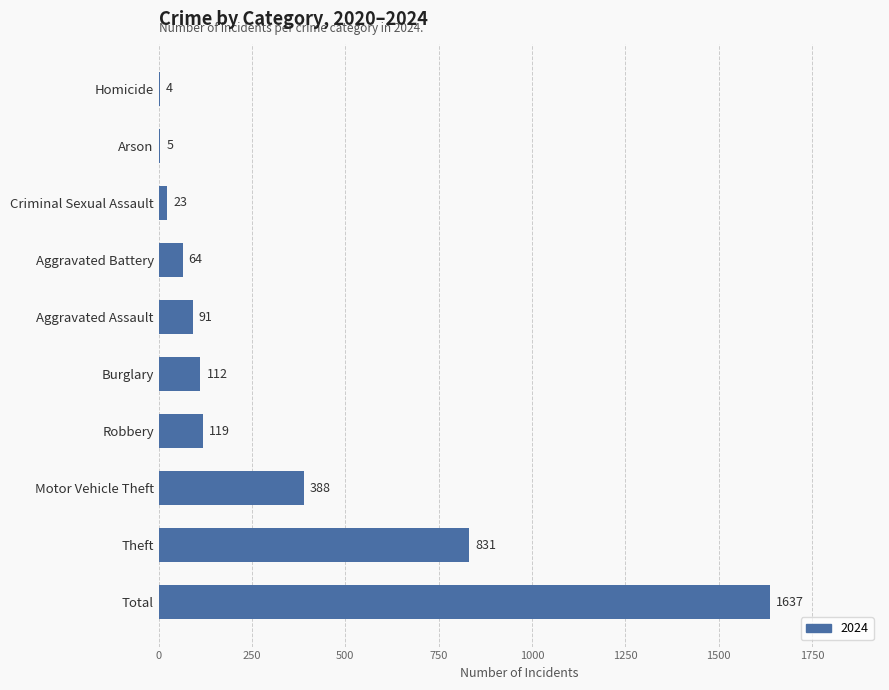

Which category has the highest value across all series?

Total